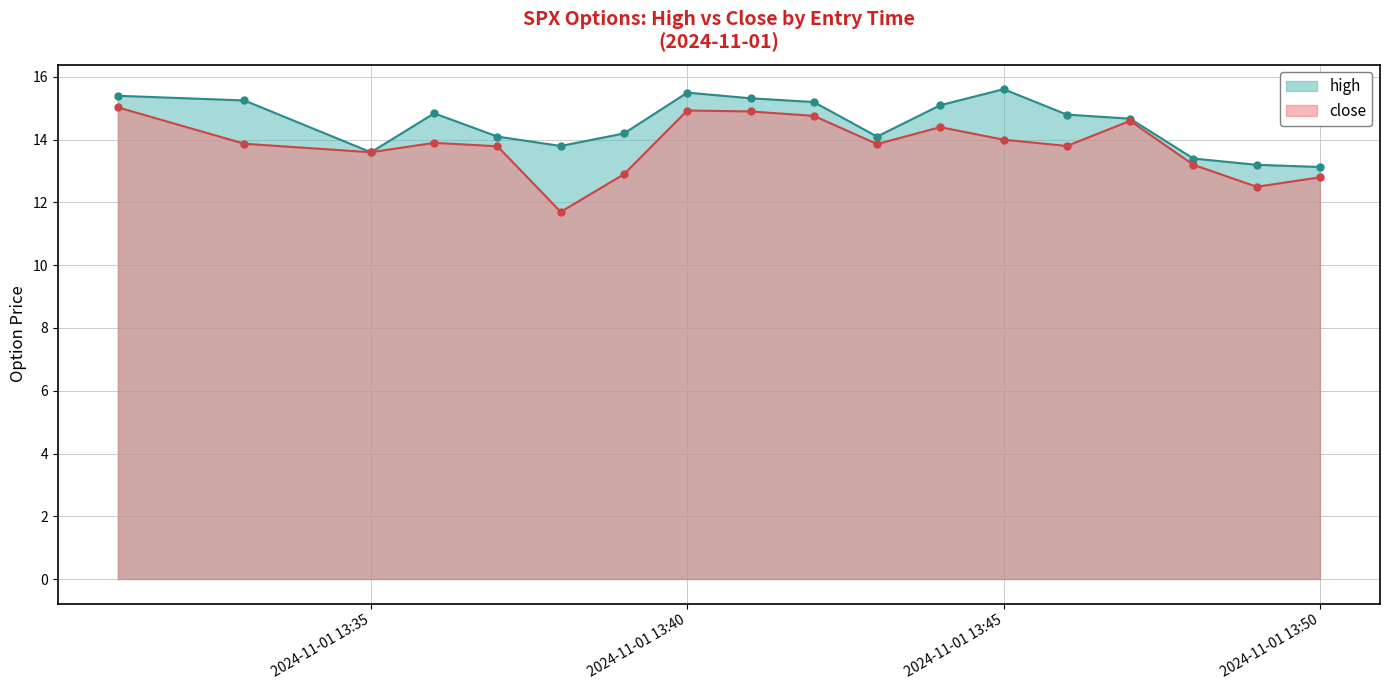

How many categories are shown in the chart?

18